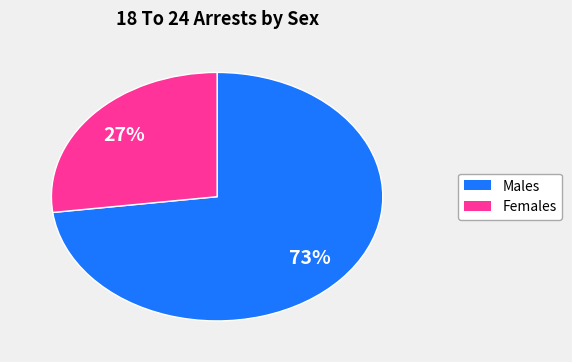

Is there any slice that represents more than half of the pie?

Yes